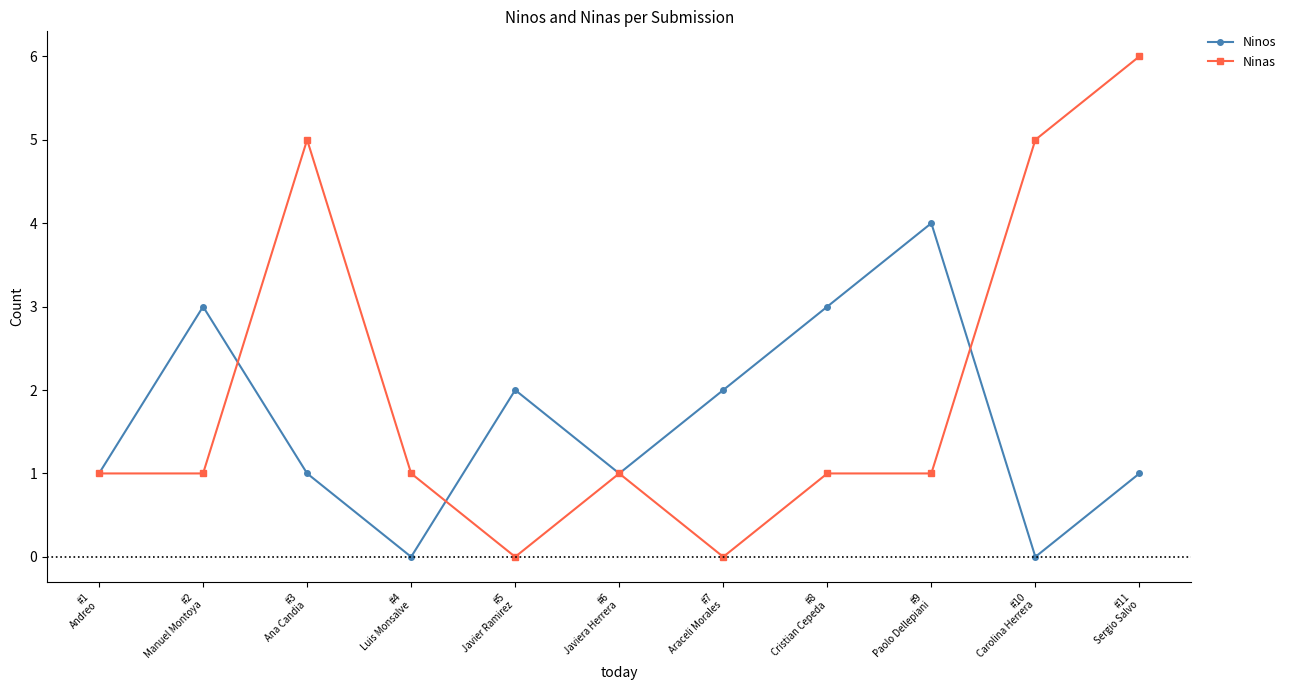

What is the difference between the Ninos values at #11
Sergio Salvo and #4
Luis Monsalve?

1